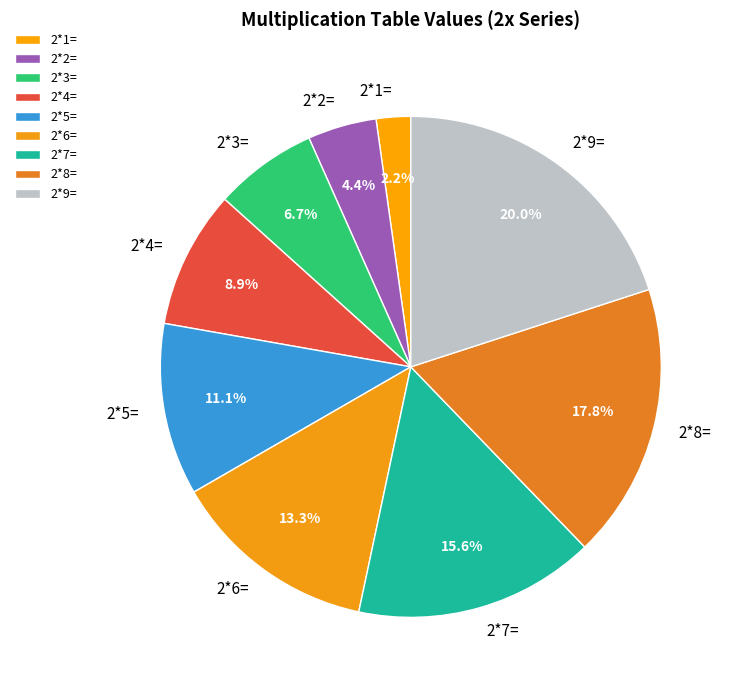

Which slice is the largest?

2*9=